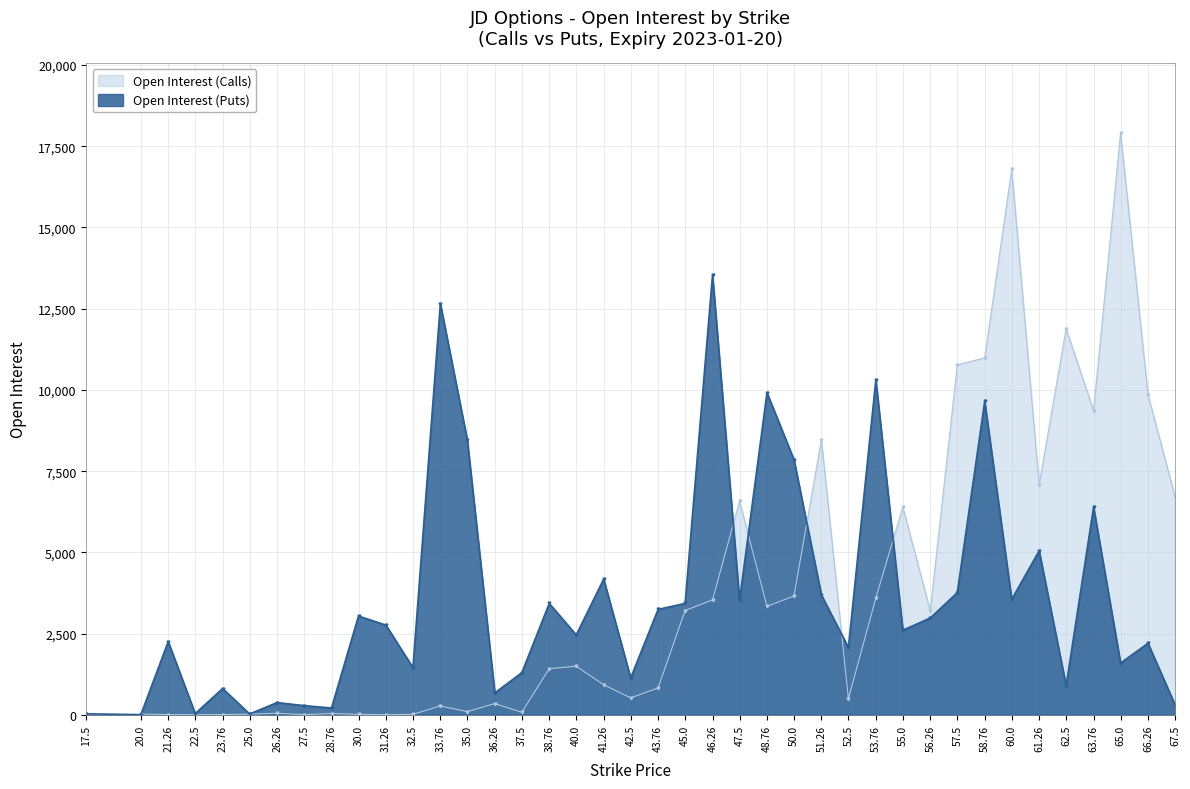

What is the label of the 23rd point from the right?

40.0